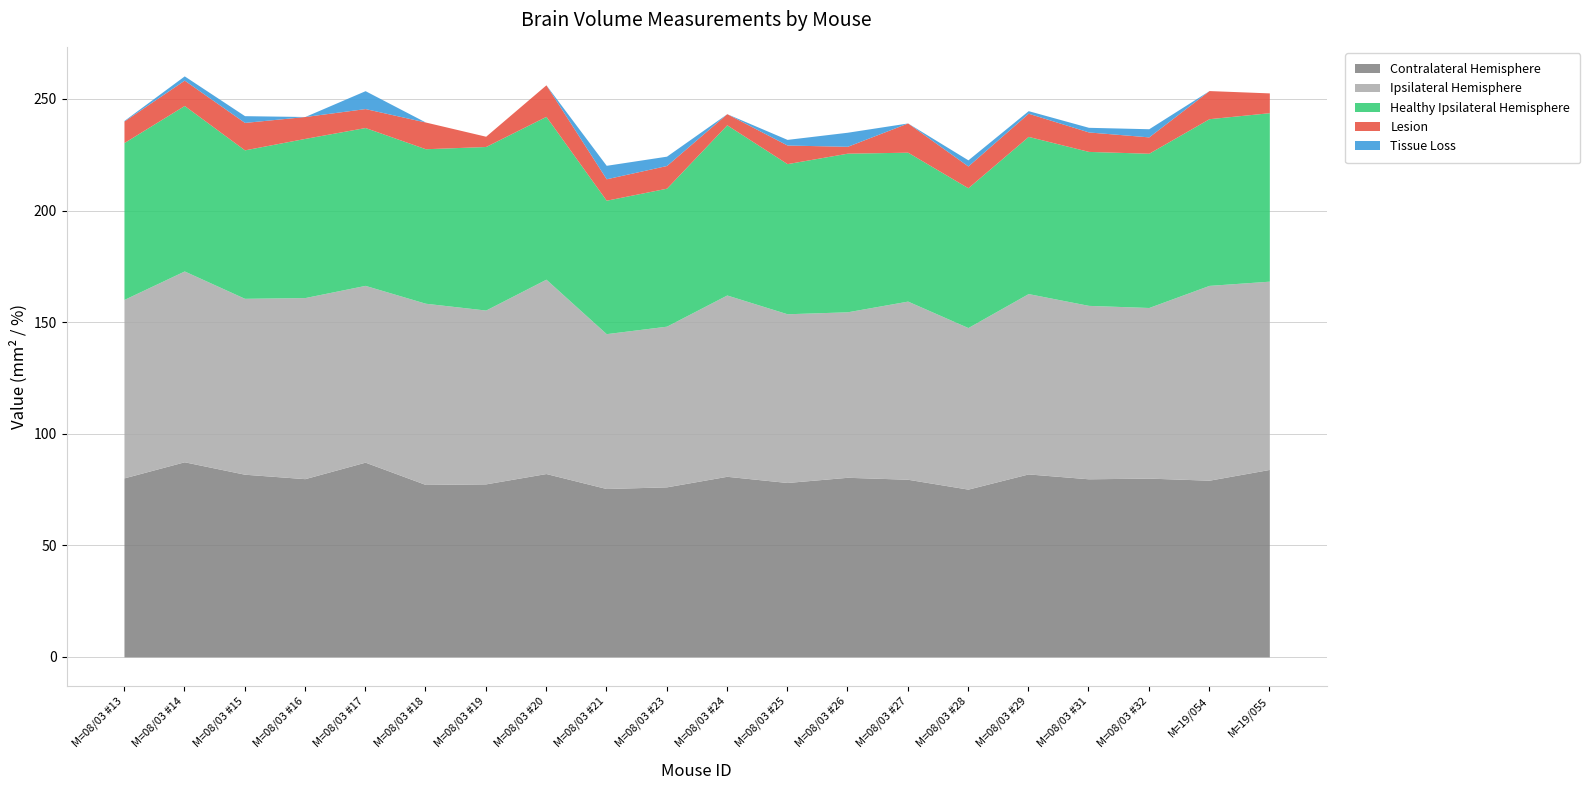

What is the label of the 7th point from the right?

M=08/03 #27